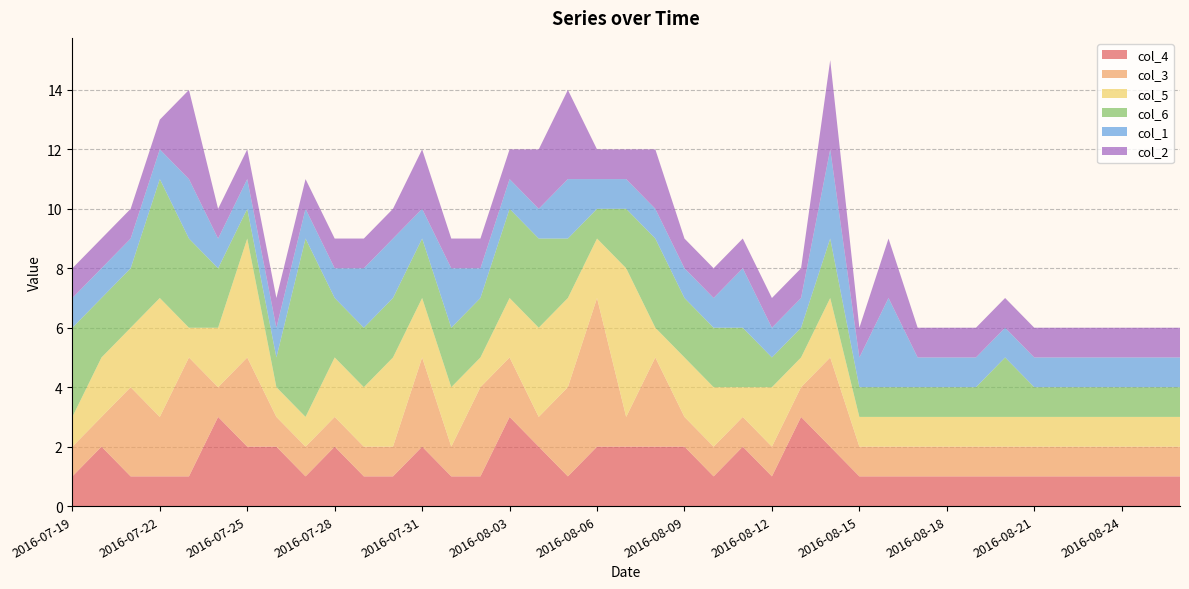

Reading left to right, what are all the values shown in this chart?

col_4: 2016-07-19=1	2016-07-20=2	2016-07-21=1	2016-07-22=1	2016-07-23=1	2016-07-24=3	2016-07-25=2	2016-07-26=2	2016-07-27=1	2016-07-28=2	2016-07-29=1	2016-07-30=1	2016-07-31=2	2016-08-01=1	2016-08-02=1	2016-08-03=3	2016-08-04=2	2016-08-05=1	2016-08-06=2	2016-08-07=2	2016-08-08=2	2016-08-09=2	2016-08-10=1	2016-08-11=2	2016-08-12=1	2016-08-13=3	2016-08-14=2	2016-08-15=1	2016-08-16=1	2016-08-17=1	2016-08-18=1	2016-08-19=1	2016-08-20=1	2016-08-21=1	2016-08-22=1	2016-08-23=1	2016-08-24=1	2016-08-25=1	2016-08-26=1
col_3: 2016-07-19=1	2016-07-20=1	2016-07-21=3	2016-07-22=2	2016-07-23=4	2016-07-24=1	2016-07-25=3	2016-07-26=1	2016-07-27=1	2016-07-28=1	2016-07-29=1	2016-07-30=1	2016-07-31=3	2016-08-01=1	2016-08-02=3	2016-08-03=2	2016-08-04=1	2016-08-05=3	2016-08-06=5	2016-08-07=1	2016-08-08=3	2016-08-09=1	2016-08-10=1	2016-08-11=1	2016-08-12=1	2016-08-13=1	2016-08-14=3	2016-08-15=1	2016-08-16=1	2016-08-17=1	2016-08-18=1	2016-08-19=1	2016-08-20=1	2016-08-21=1	2016-08-22=1	2016-08-23=1	2016-08-24=1	2016-08-25=1	2016-08-26=1
col_5: 2016-07-19=1	2016-07-20=2	2016-07-21=2	2016-07-22=4	2016-07-23=1	2016-07-24=2	2016-07-25=4	2016-07-26=1	2016-07-27=1	2016-07-28=2	2016-07-29=2	2016-07-30=3	2016-07-31=2	2016-08-01=2	2016-08-02=1	2016-08-03=2	2016-08-04=3	2016-08-05=3	2016-08-06=2	2016-08-07=5	2016-08-08=1	2016-08-09=2	2016-08-10=2	2016-08-11=1	2016-08-12=2	2016-08-13=1	2016-08-14=2	2016-08-15=1	2016-08-16=1	2016-08-17=1	2016-08-18=1	2016-08-19=1	2016-08-20=1	2016-08-21=1	2016-08-22=1	2016-08-23=1	2016-08-24=1	2016-08-25=1	2016-08-26=1
col_6: 2016-07-19=3	2016-07-20=2	2016-07-21=2	2016-07-22=4	2016-07-23=3	2016-07-24=2	2016-07-25=1	2016-07-26=1	2016-07-27=6	2016-07-28=2	2016-07-29=2	2016-07-30=2	2016-07-31=2	2016-08-01=2	2016-08-02=2	2016-08-03=3	2016-08-04=3	2016-08-05=2	2016-08-06=1	2016-08-07=2	2016-08-08=3	2016-08-09=2	2016-08-10=2	2016-08-11=2	2016-08-12=1	2016-08-13=1	2016-08-14=2	2016-08-15=1	2016-08-16=1	2016-08-17=1	2016-08-18=1	2016-08-19=1	2016-08-20=2	2016-08-21=1	2016-08-22=1	2016-08-23=1	2016-08-24=1	2016-08-25=1	2016-08-26=1
col_1: 2016-07-19=1	2016-07-20=1	2016-07-21=1	2016-07-22=1	2016-07-23=2	2016-07-24=1	2016-07-25=1	2016-07-26=1	2016-07-27=1	2016-07-28=1	2016-07-29=2	2016-07-30=2	2016-07-31=1	2016-08-01=2	2016-08-02=1	2016-08-03=1	2016-08-04=1	2016-08-05=2	2016-08-06=1	2016-08-07=1	2016-08-08=1	2016-08-09=1	2016-08-10=1	2016-08-11=2	2016-08-12=1	2016-08-13=1	2016-08-14=3	2016-08-15=1	2016-08-16=3	2016-08-17=1	2016-08-18=1	2016-08-19=1	2016-08-20=1	2016-08-21=1	2016-08-22=1	2016-08-23=1	2016-08-24=1	2016-08-25=1	2016-08-26=1
col_2: 2016-07-19=1	2016-07-20=1	2016-07-21=1	2016-07-22=1	2016-07-23=3	2016-07-24=1	2016-07-25=1	2016-07-26=1	2016-07-27=1	2016-07-28=1	2016-07-29=1	2016-07-30=1	2016-07-31=2	2016-08-01=1	2016-08-02=1	2016-08-03=1	2016-08-04=2	2016-08-05=3	2016-08-06=1	2016-08-07=1	2016-08-08=2	2016-08-09=1	2016-08-10=1	2016-08-11=1	2016-08-12=1	2016-08-13=1	2016-08-14=3	2016-08-15=1	2016-08-16=2	2016-08-17=1	2016-08-18=1	2016-08-19=1	2016-08-20=1	2016-08-21=1	2016-08-22=1	2016-08-23=1	2016-08-24=1	2016-08-25=1	2016-08-26=1